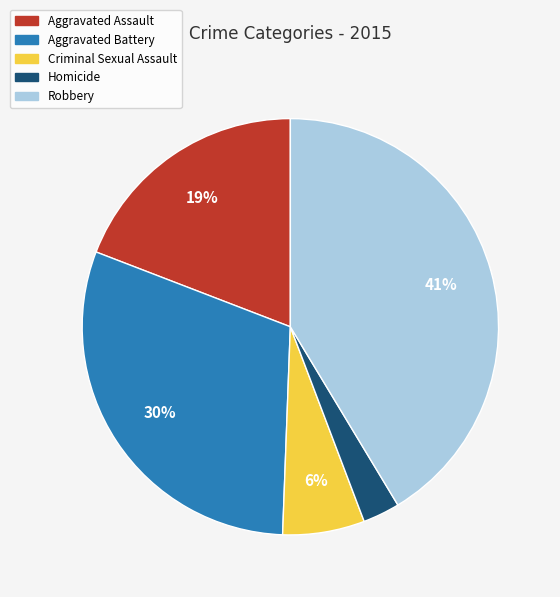

To the nearest percent, what portion does Homicide represent?

3%